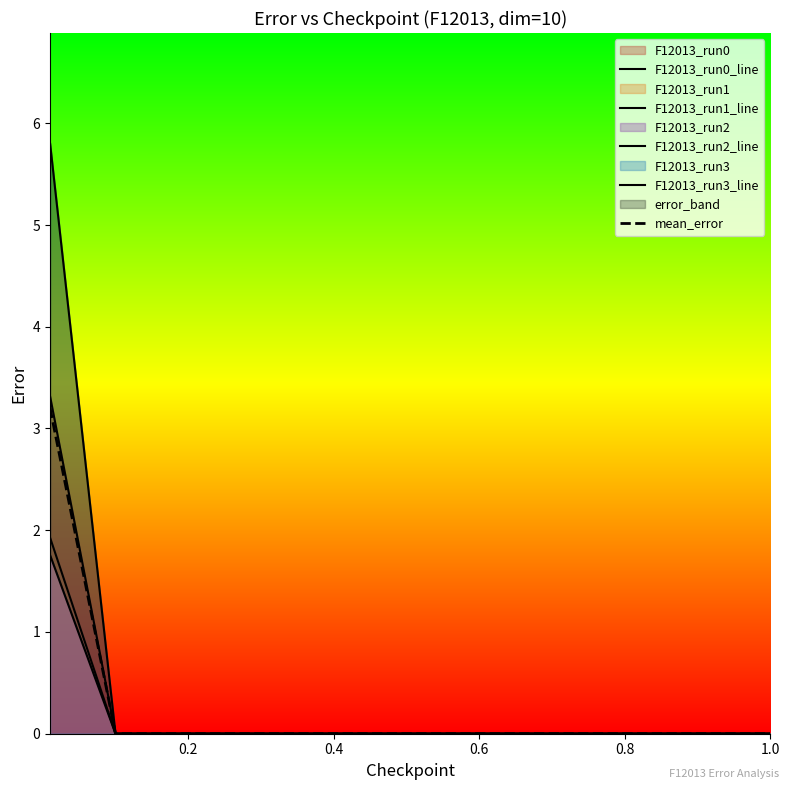

Reading right to left, transcribe all the data shown in this chart.

F12013_run0_line: 0.0	0.0	0.0	0.0	0.0	0.0	0.0	0.0	0.0	0.0	3.3
F12013_run1_line: 0.0	0.0	0.0	0.0	0.0	0.0	0.0	0.0	0.0	0.0	1.9
F12013_run2_line: 0.0	0.0	0.0	0.0	0.0	0.0	0.0	0.0	0.0	0.0	1.8
F12013_run3_line: 0.0	0.0	0.0	0.0	0.0	0.0	0.0	0.0	0.0	0.0	5.8
mean_error: 0.0	0.0	0.0	0.0	0.0	0.0	0.0	0.0	0.0	0.0	3.2